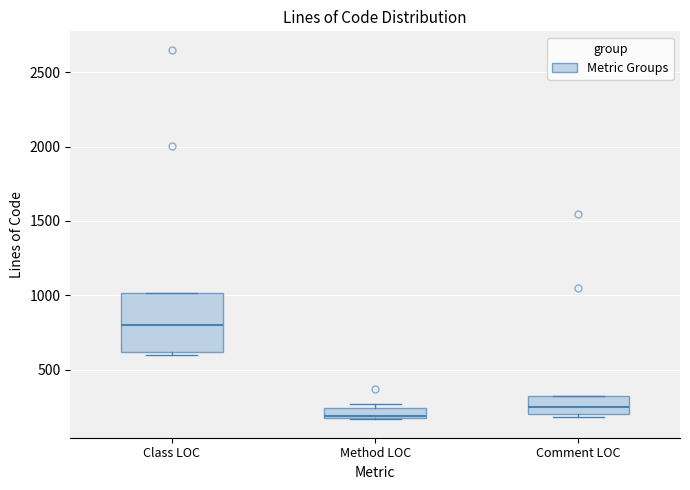

Where is the upper edge of the box for Method LOC on the y-axis? The values are not printed on the chart, so give them approximately, as read against the axis.

250